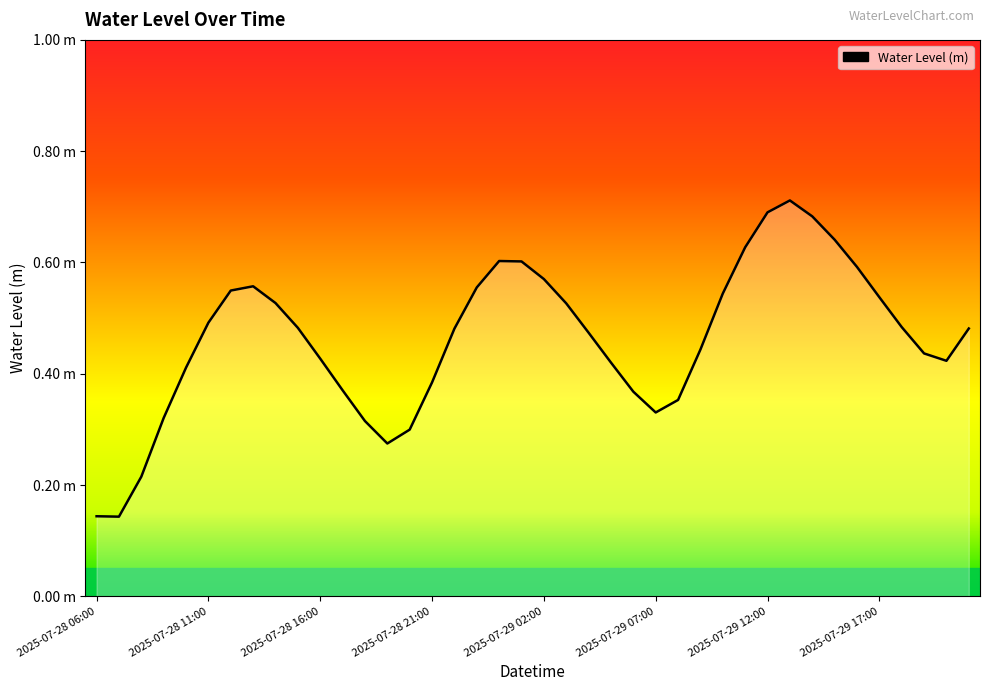

What is the value of the 16th point from the left?

0.4